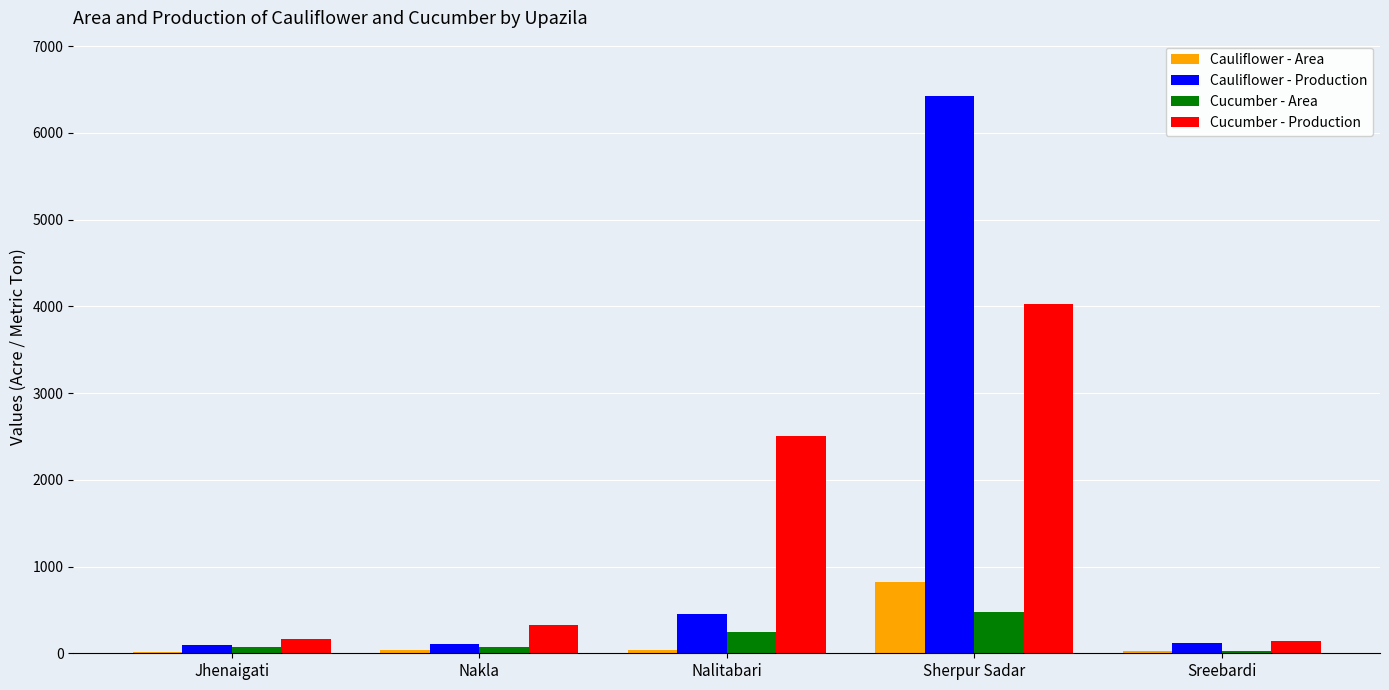

What are all the series names shown in the legend?

Cauliflower - Area, Cauliflower - Production, Cucumber - Area, Cucumber - Production